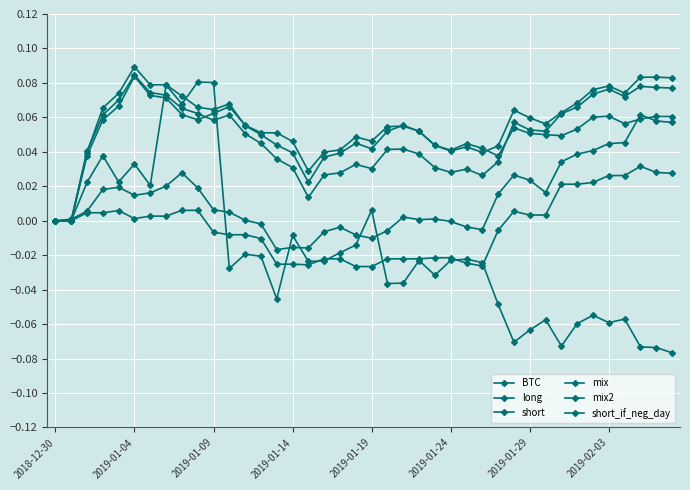

Is this an area chart (filled region under the line)?

No